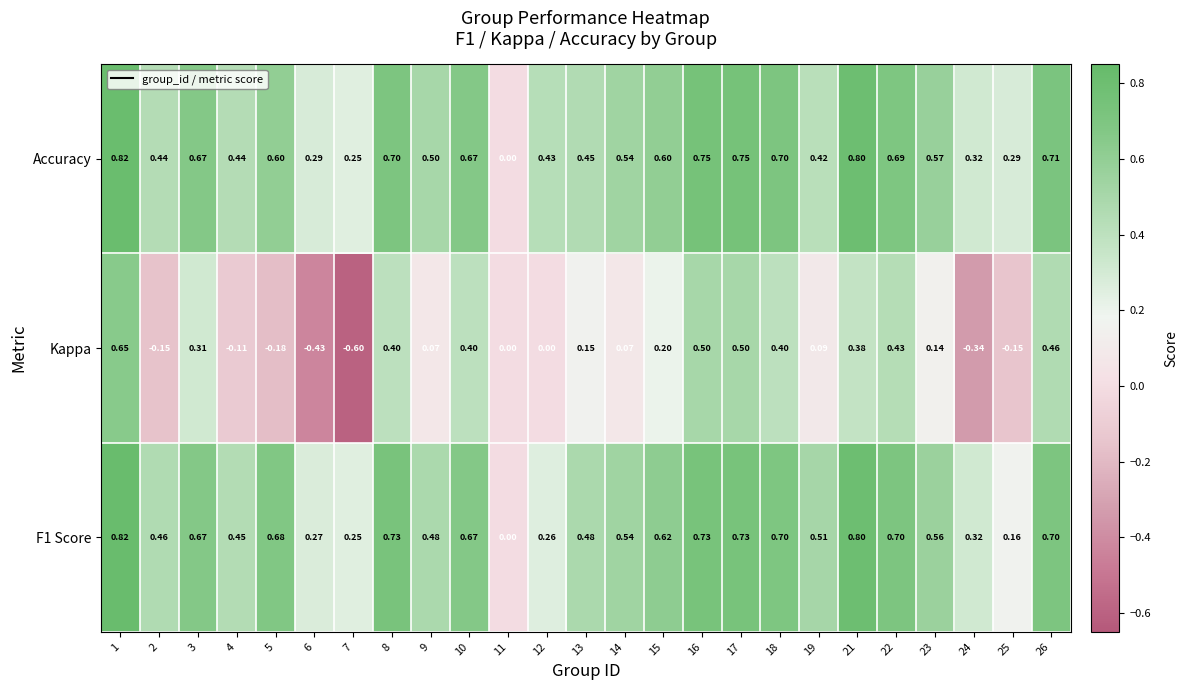

Is the value of F1 Score at 2 greater than the value of Kappa at 22?

Yes